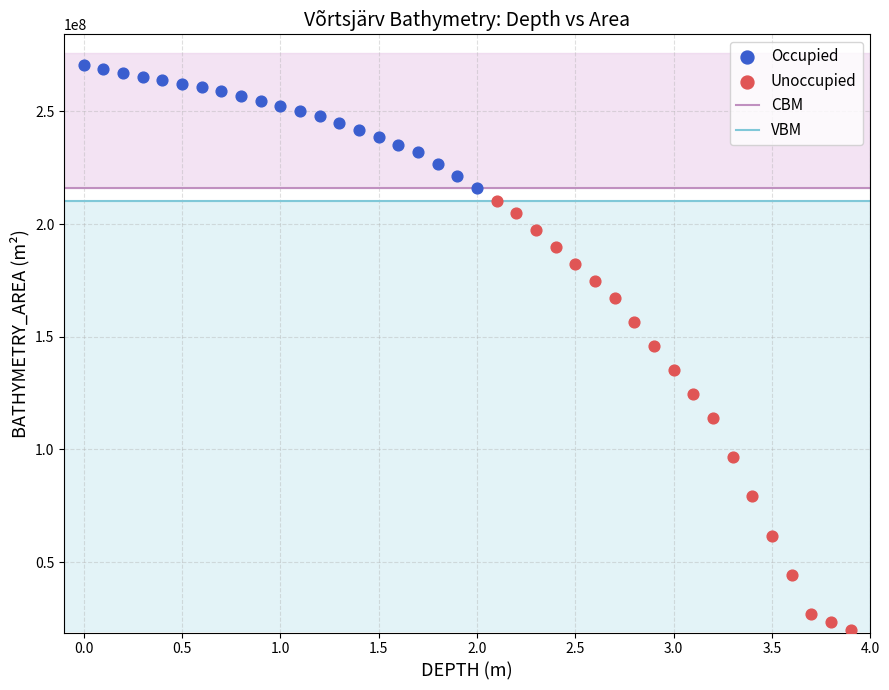

Which series has the largest Y range (max minus min)?

Unoccupied